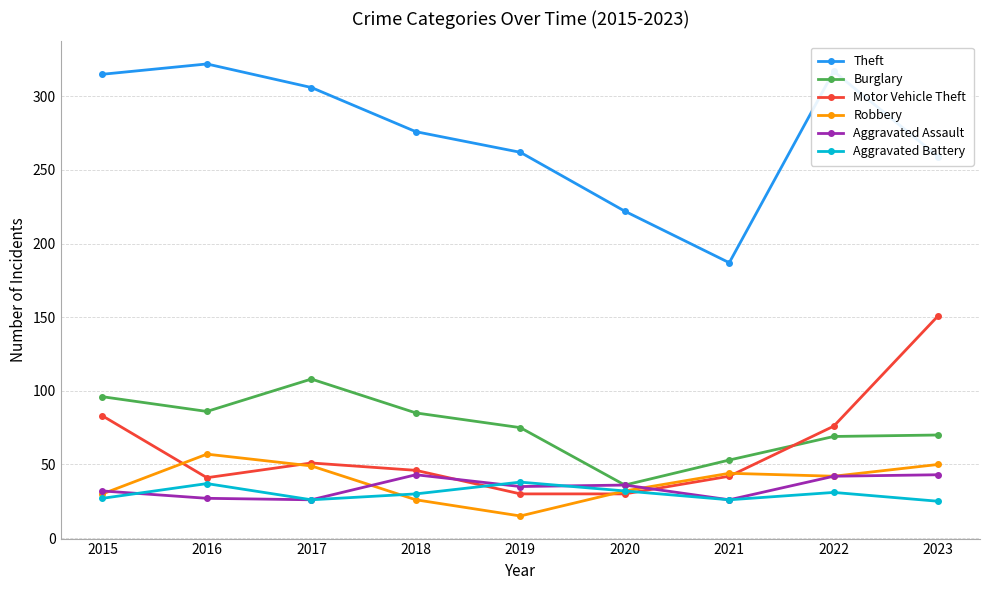

What is the smallest value displayed?

15